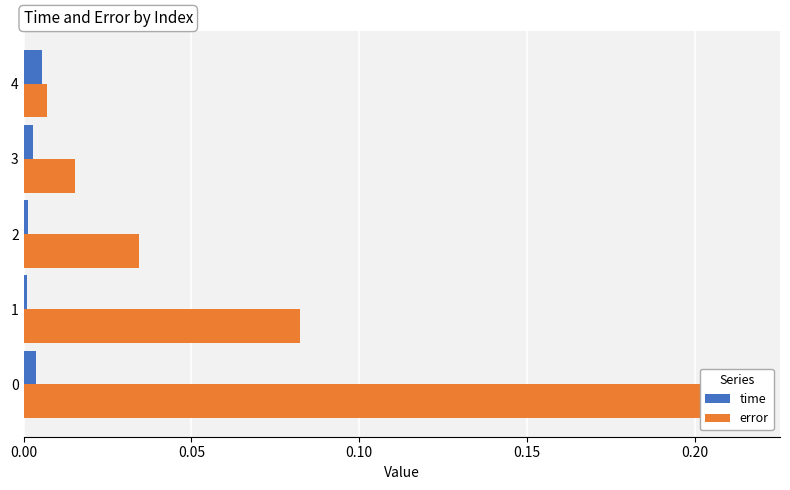

What is the average value of the error series?

0.1